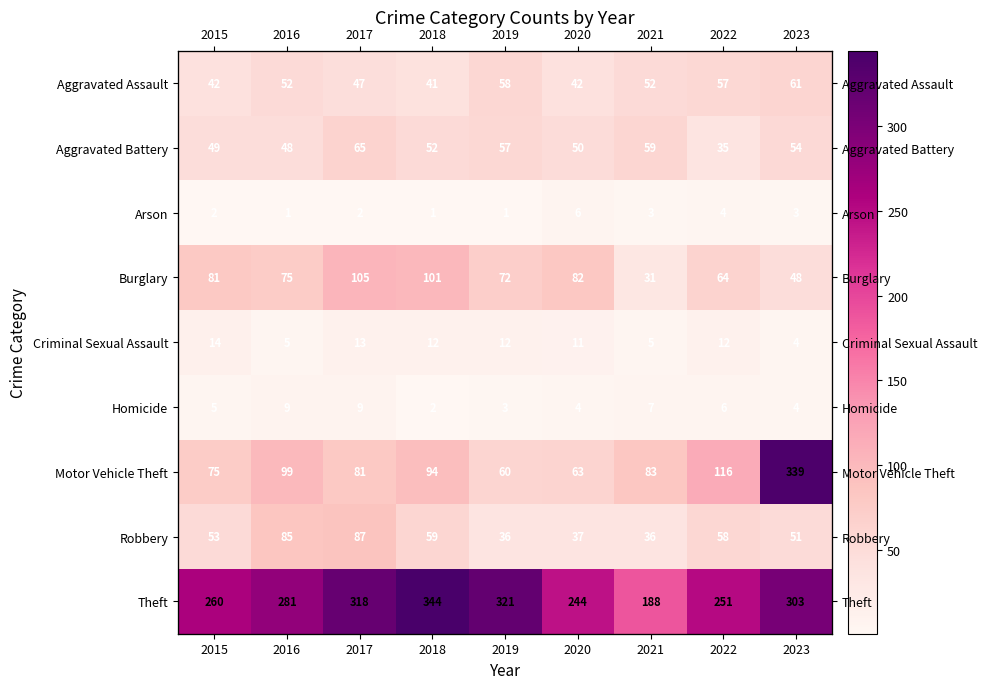

Which series has the largest range (max minus min)?

Motor Vehicle Theft